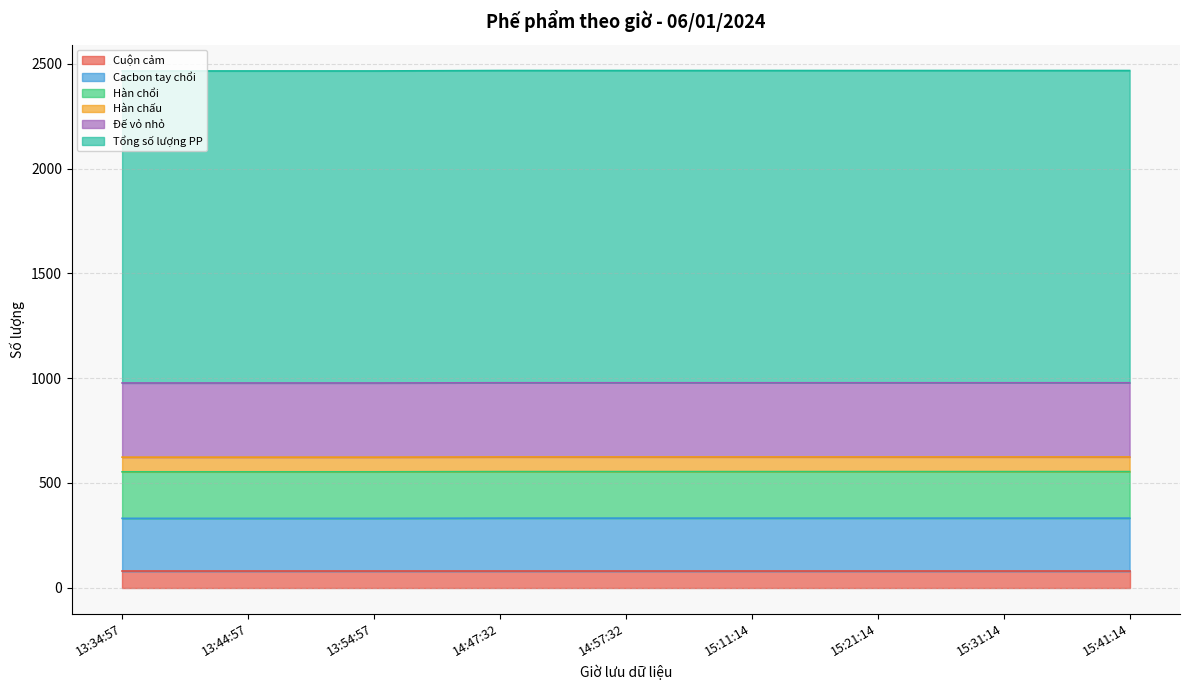

Which series has the largest total across all categories?

Tổng số lượng PP